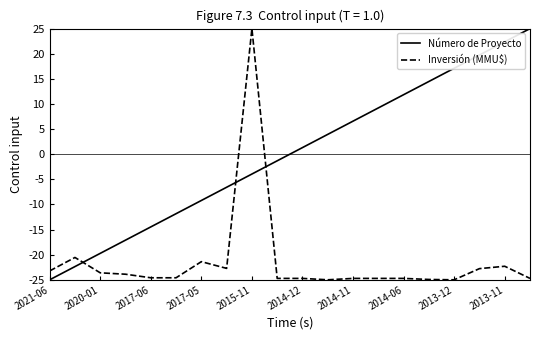

Rank the series by their average value, from lowest to highest.

Inversión (MMU$), Número de Proyecto